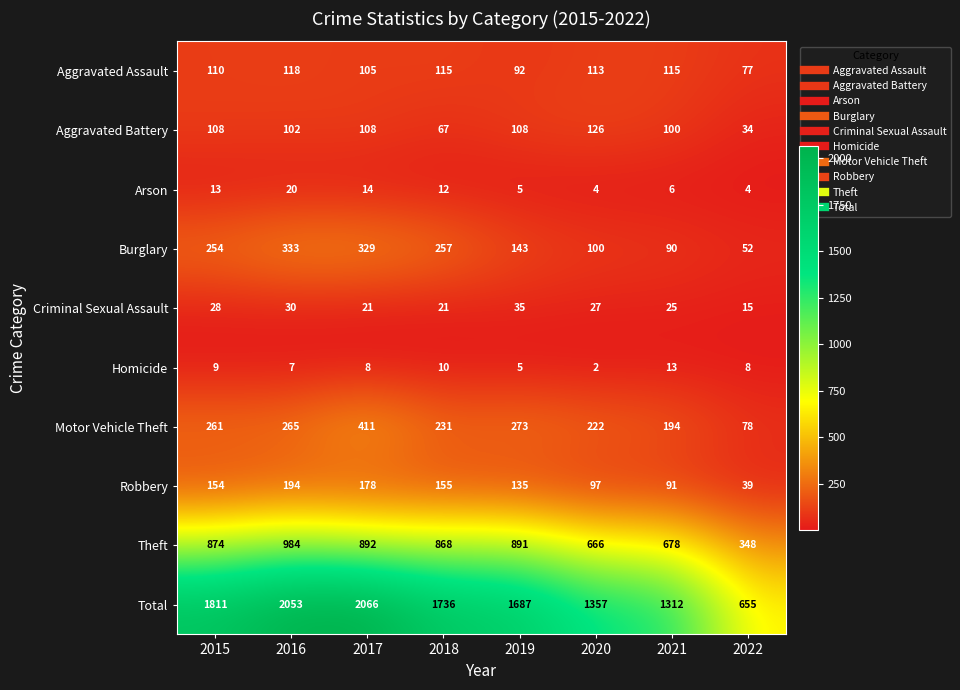

Which series has the largest total across all categories?

Total